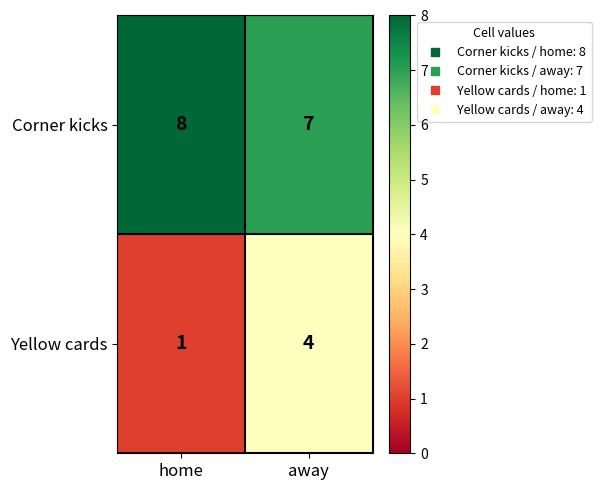

What is the sum of all Yellow cards values?

5